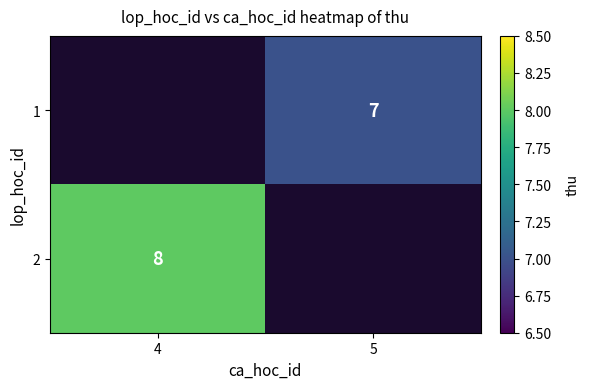

Is the value of 2 at 4 greater than the value of 1 at 5?

Yes